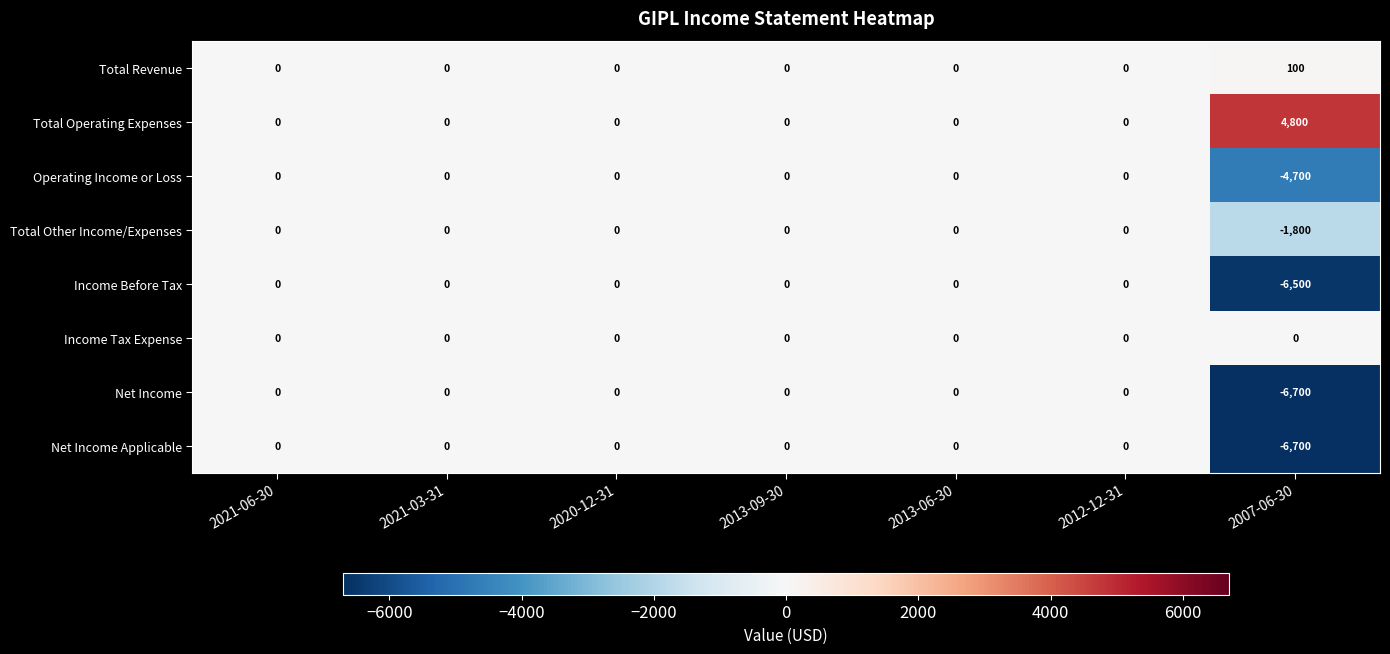

Which label corresponds to the largest value in the chart?

2007-06-30